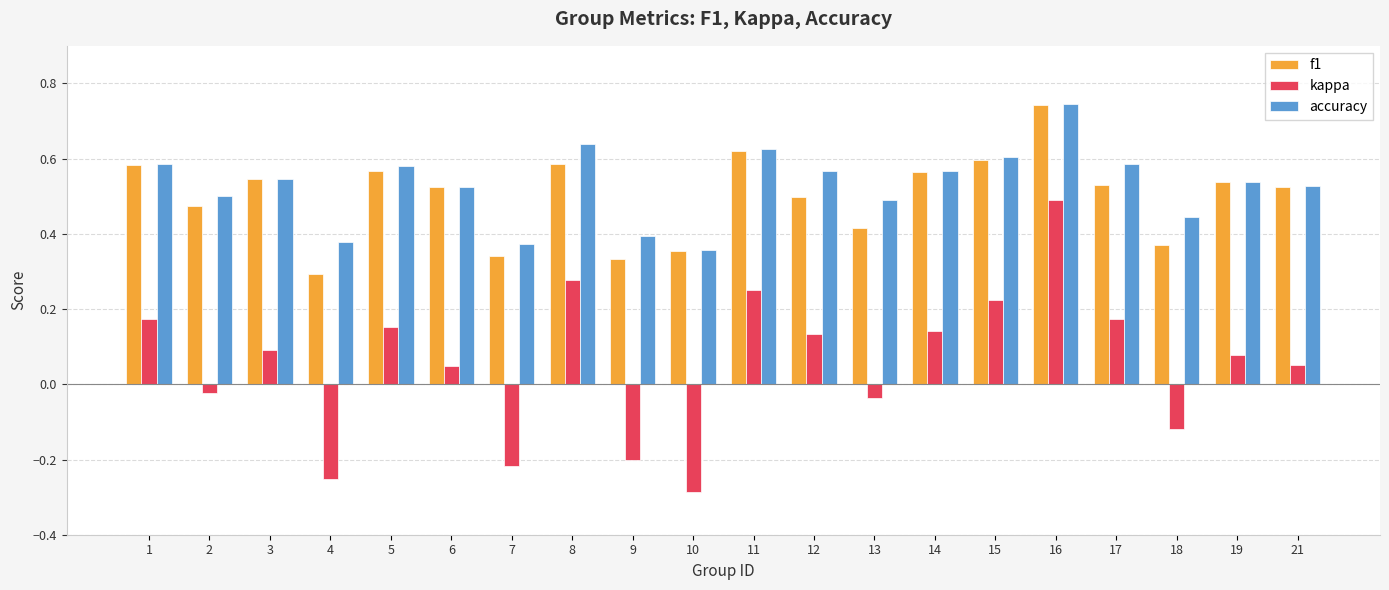

At which label is f1 closest to 0?

4